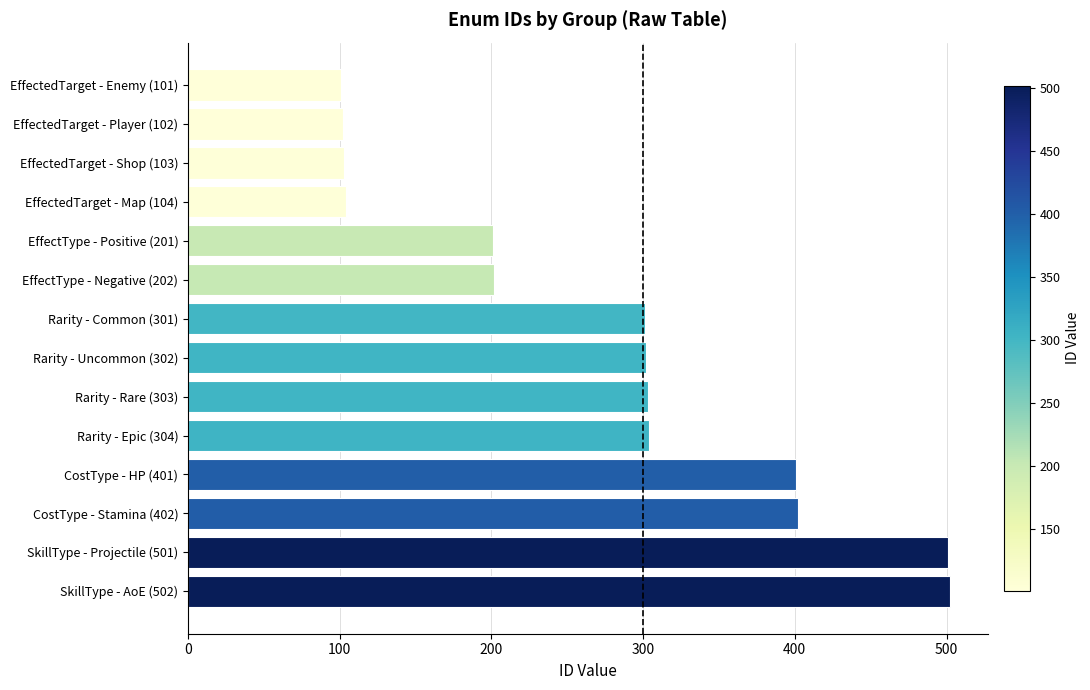

Between SkillType - Projectile (501) and CostType - HP (401), which is larger?

SkillType - Projectile (501)